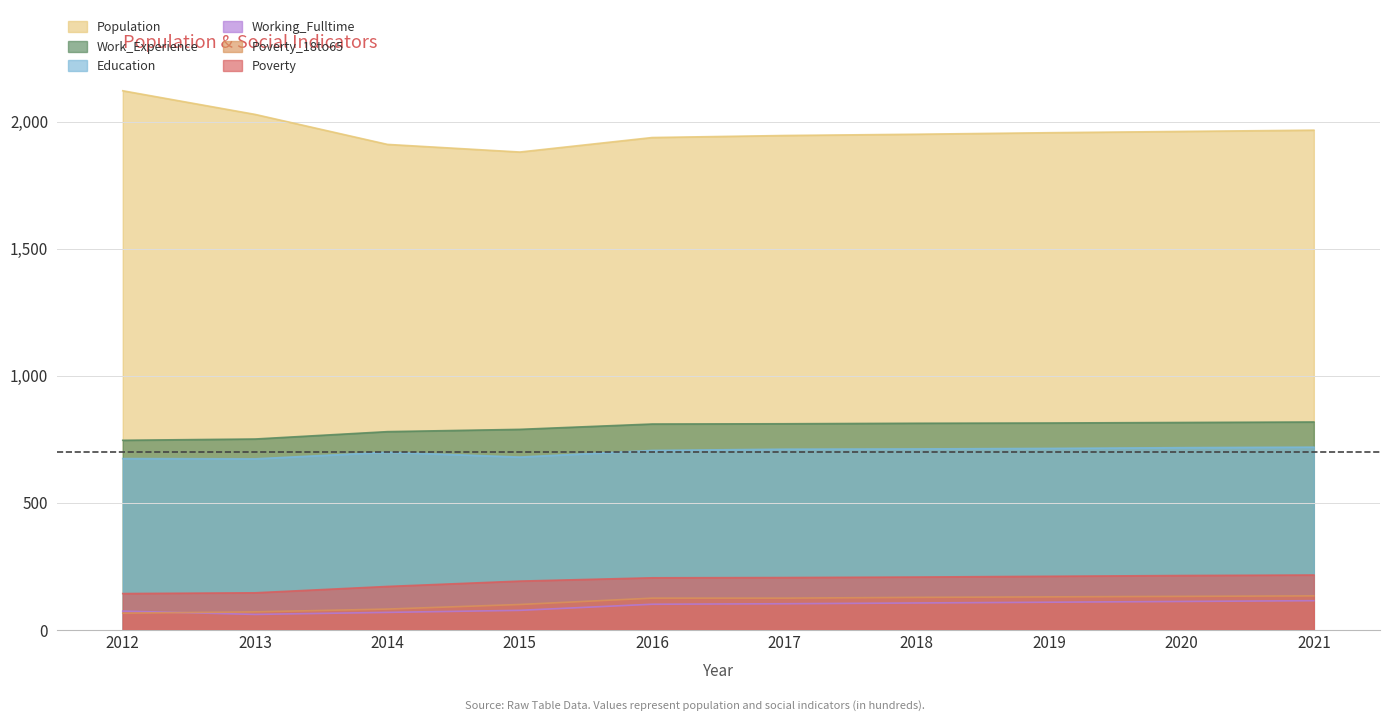

What is the approximate value of Population at 2018, to the nearest 50?

1950